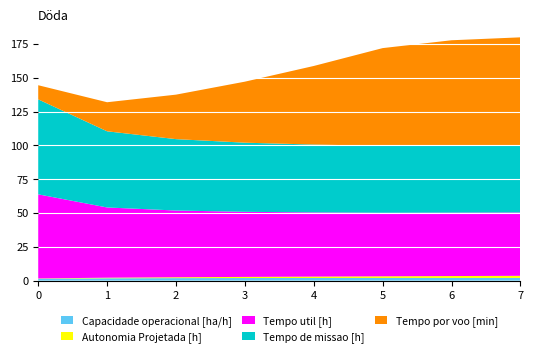

Reading right to left, transcribe all the data shown in this chart.

Capacidade operacional [ha/h]: 7=2.0	6=2.0	5=2.0	4=2.0	3=2.0	2=1.9	1=1.8	0=1.4
Autonomia Projetada [h]: 7=1.6	6=1.4	5=1.2	4=1.0	3=0.8	2=0.6	1=0.4	0=0.2
Tempo util [h]: 7=46.8	6=46.9	5=47.0	4=47.5	3=48.1	2=49.4	1=52.0	0=62.2
Tempo de missao [h]: 7=49.3	6=49.4	5=49.5	4=50.2	3=51.1	2=52.8	1=56.3	0=70.3
Tempo por voo [min]: 7=80.3	6=78.1	5=72.3	4=58.1	3=45.1	2=32.9	1=21.5	0=10.5